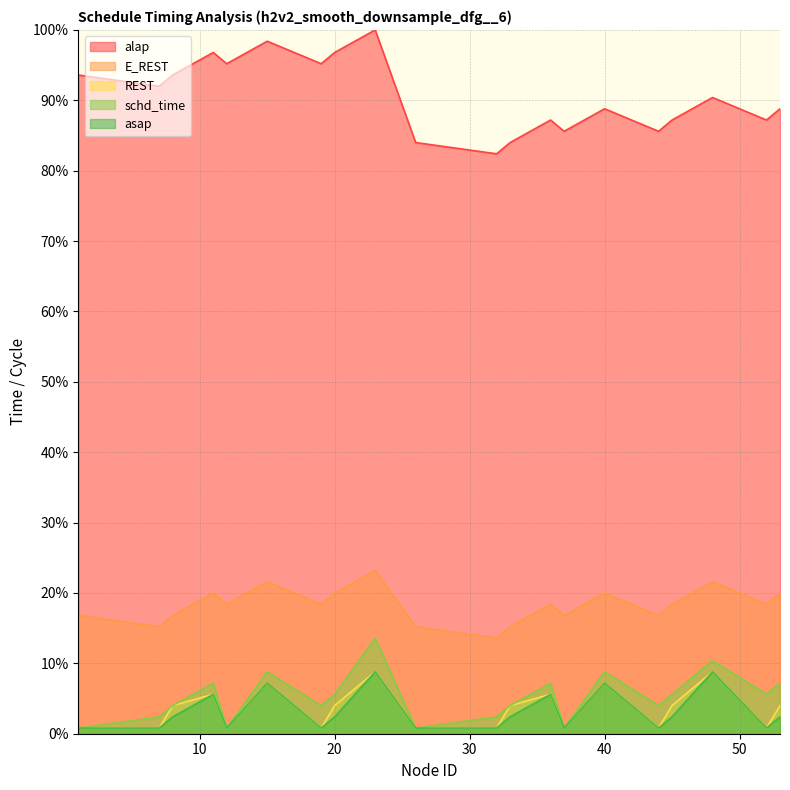

Which series changed the most between 11 and 48?

alap